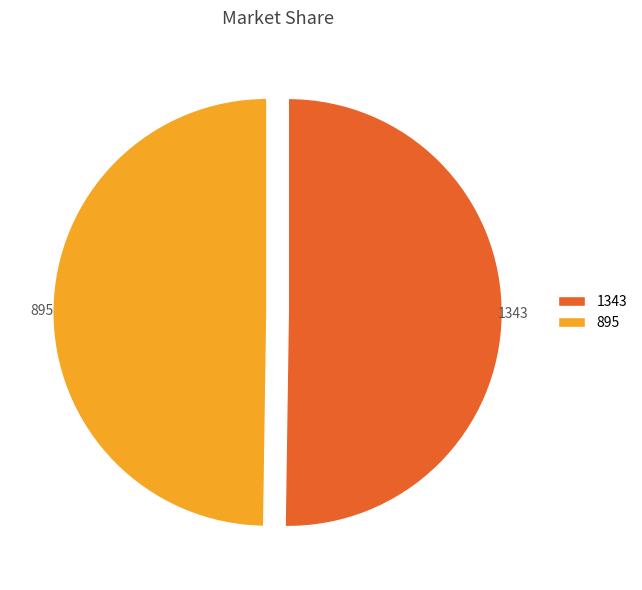

Is the sum of 1343 and 895 greater than half?

Yes